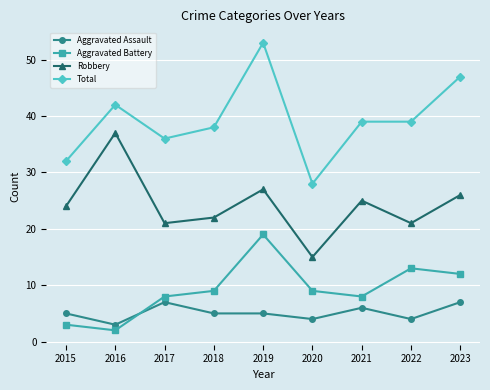

True or false: Aggravated Battery and Total cross at least once.

False